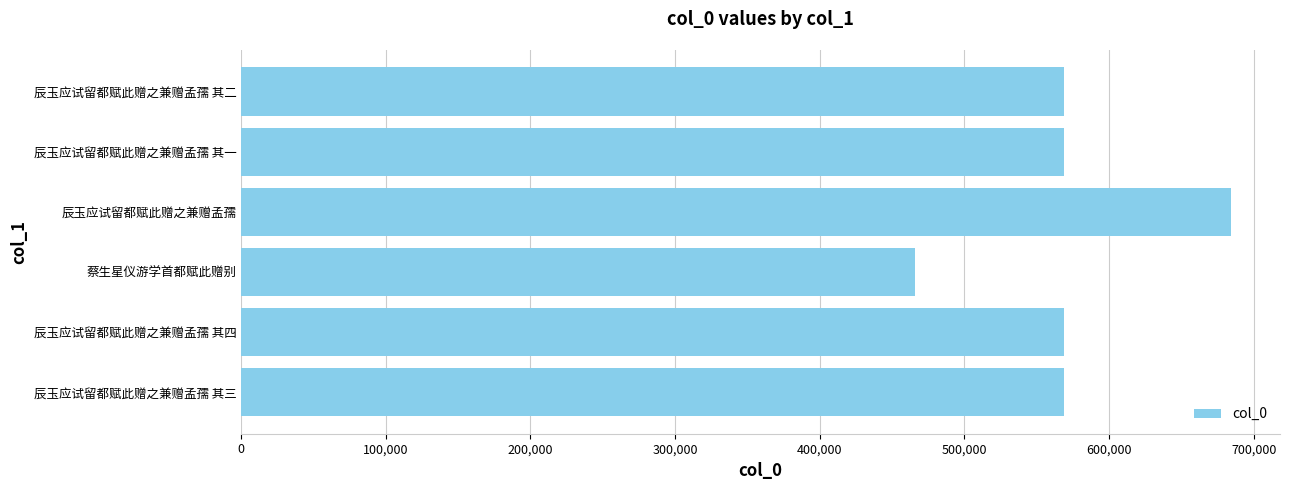

True or false: the data shows 171621 at 辰玉应试留都赋此赠之兼赠孟孺 其三.

False